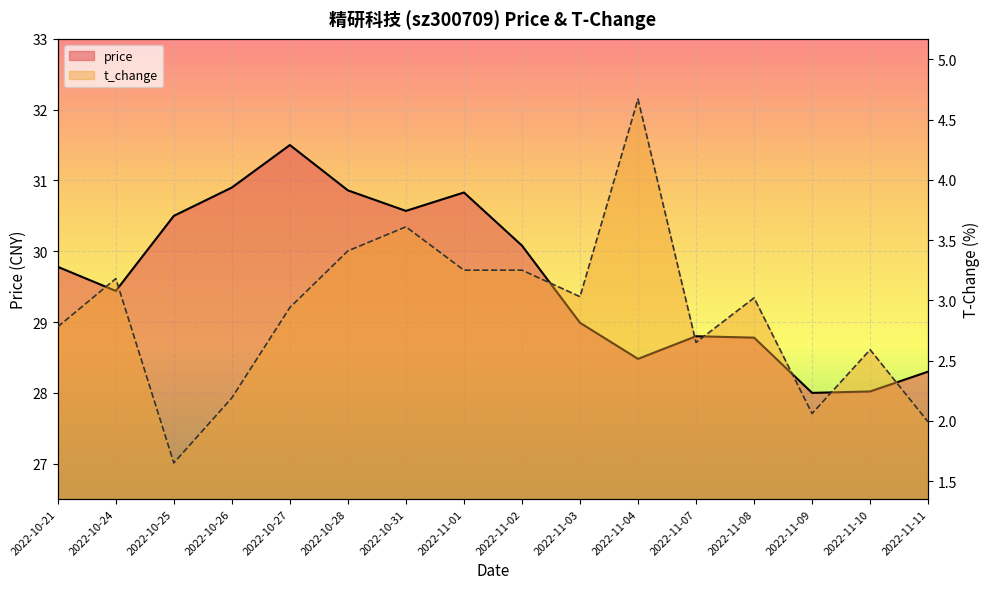

List the series in order of their peak value, highest first.

price, t_change